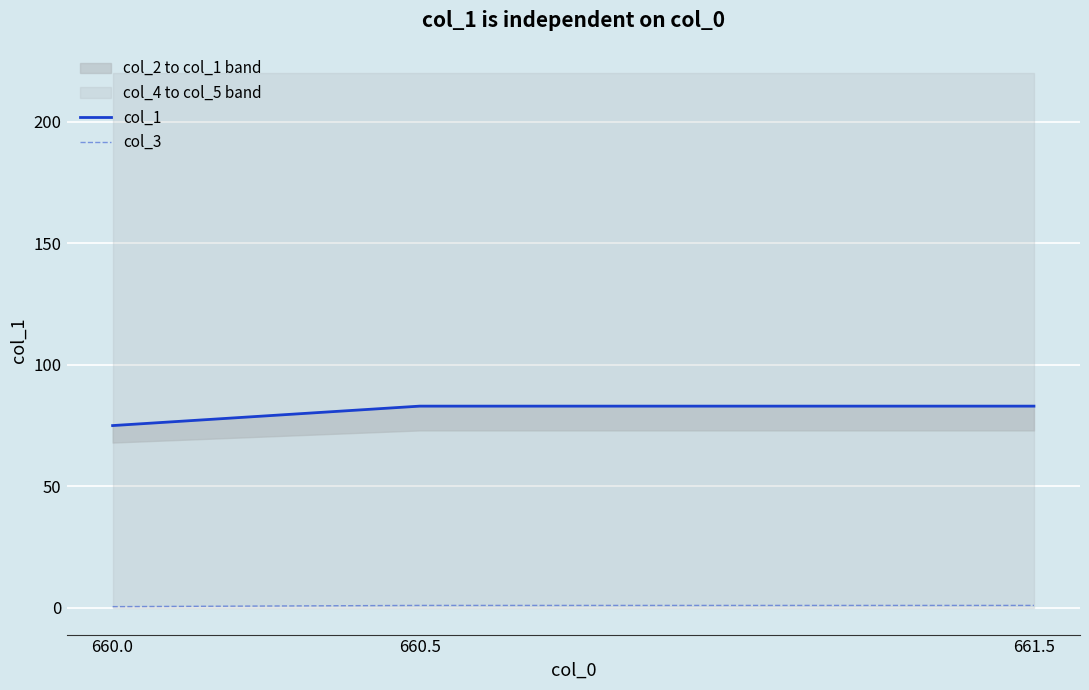

The col_3 series shows 1.0 at 661.5. True or false?

True